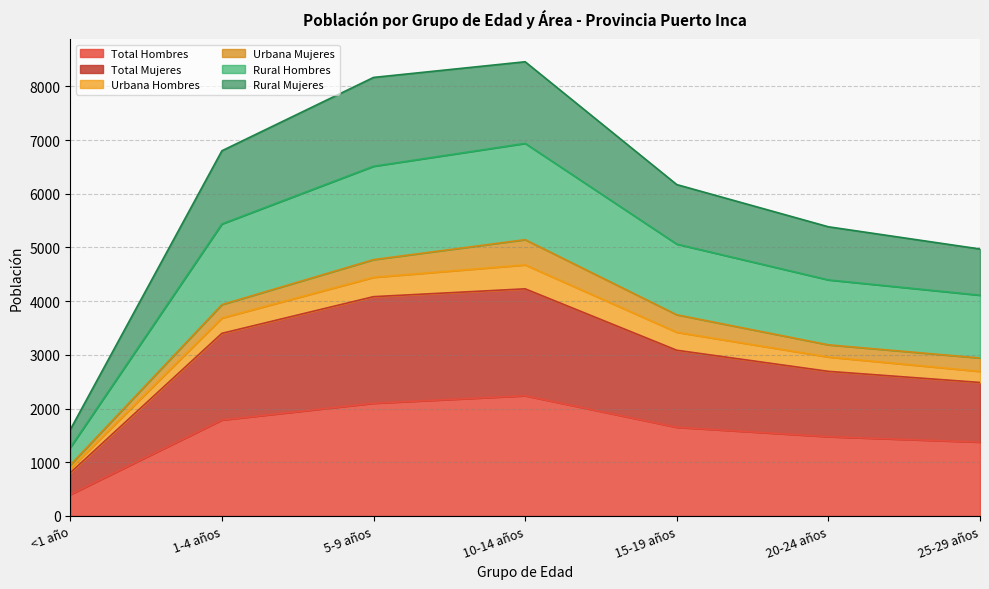

At which label does Total Hombres reach its minimum?

<1 año